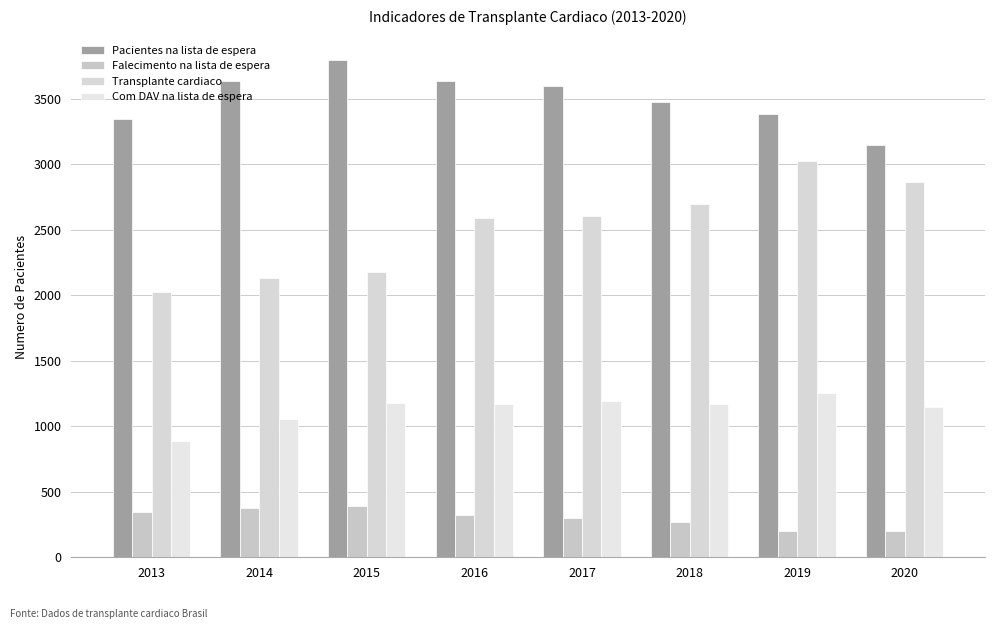

The Transplante cardiaco series shows 2697 at 2018. True or false?

True